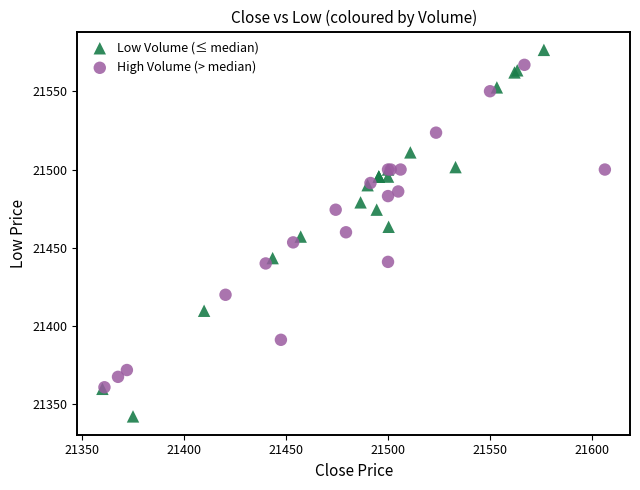

Which series reaches the maximum Y coordinate?

Low Volume (≤ median)